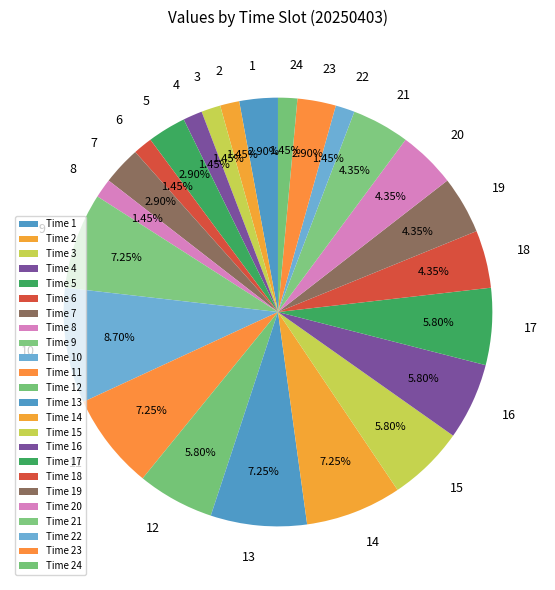

Approximately how many times larger is the value at 11 compared to 20?

1.7